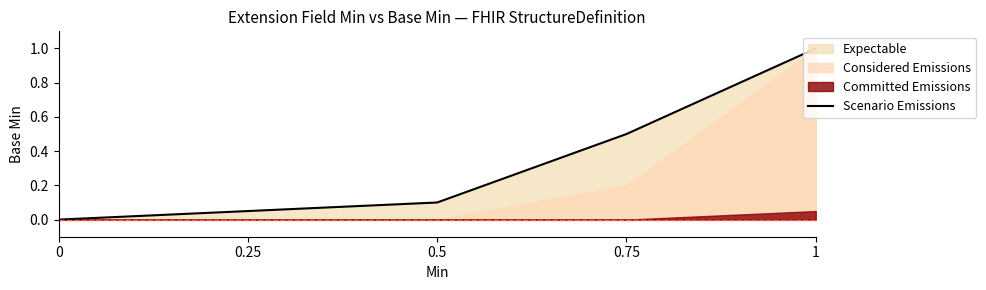

What value does the data have at 0.5?

0.1